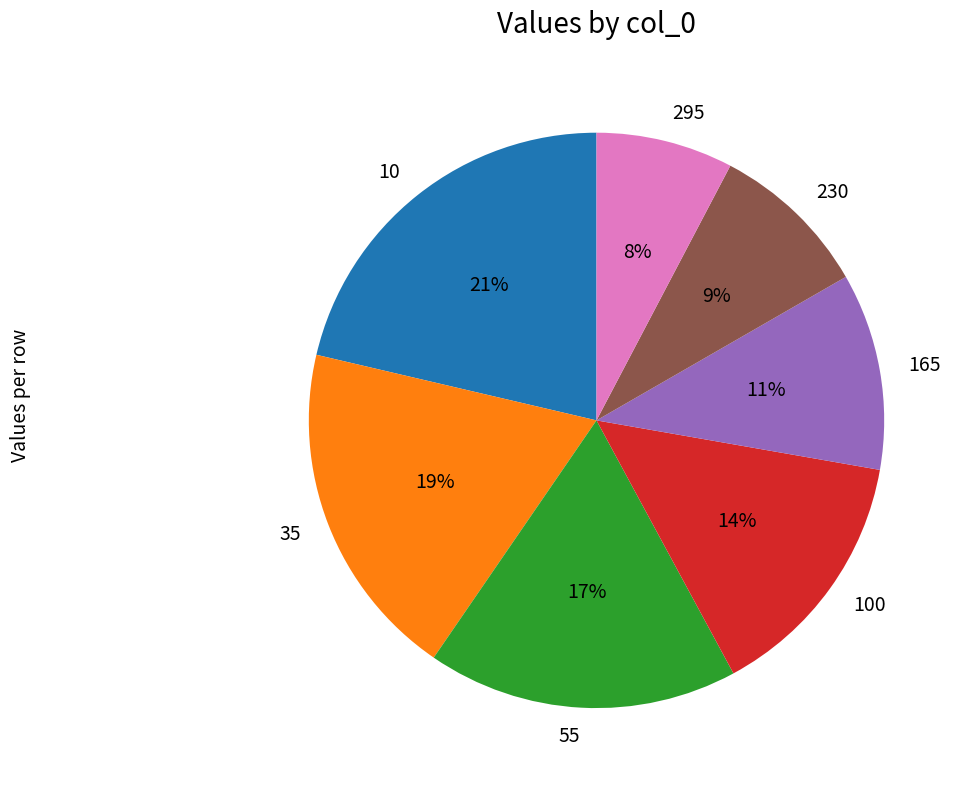

Which category has the smallest portion of the pie?

295